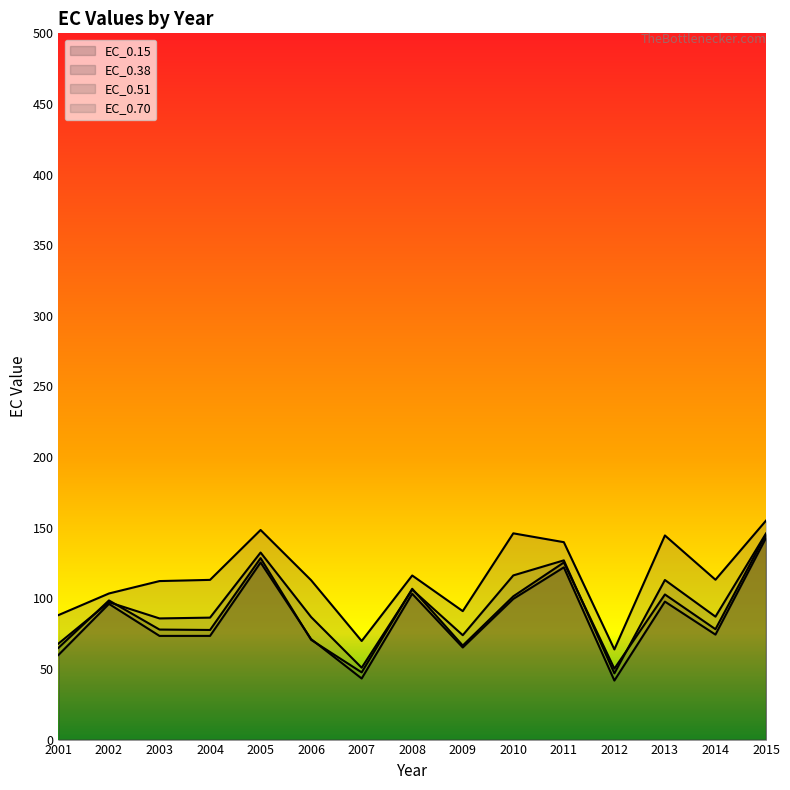

Is it true that EC_0.70 equals 113.1 at 2004?

True